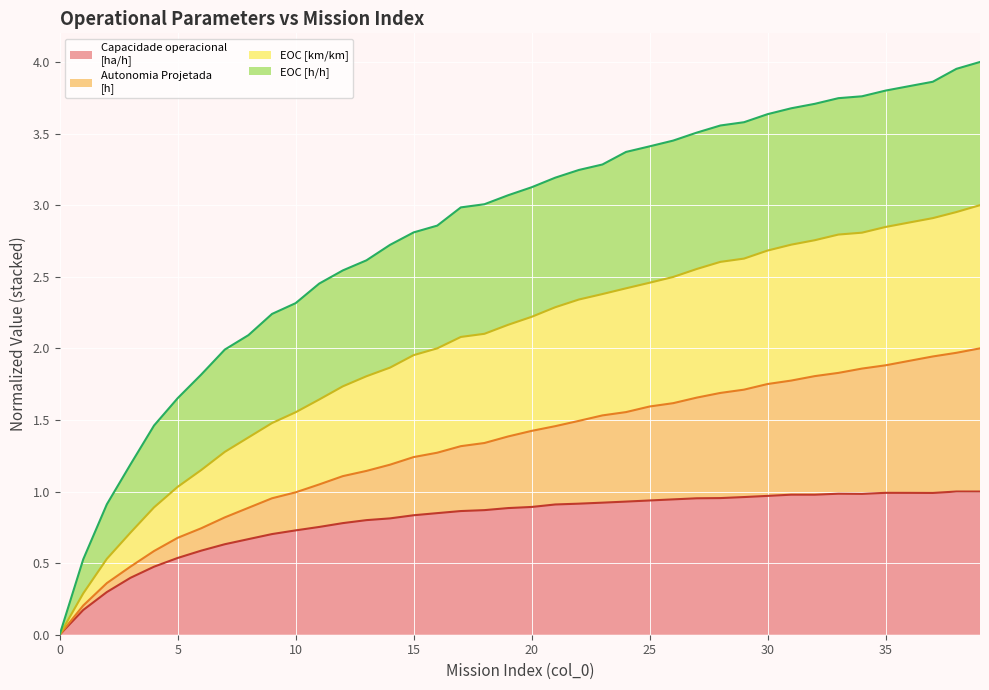

How many positive values does the EOC [km/km] series have?

39